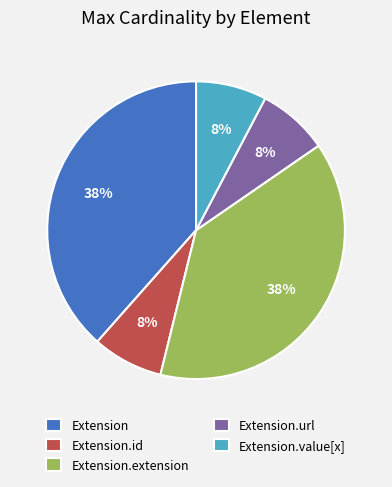

To the nearest percent, what percentage of the pie is Extension.url?

8%